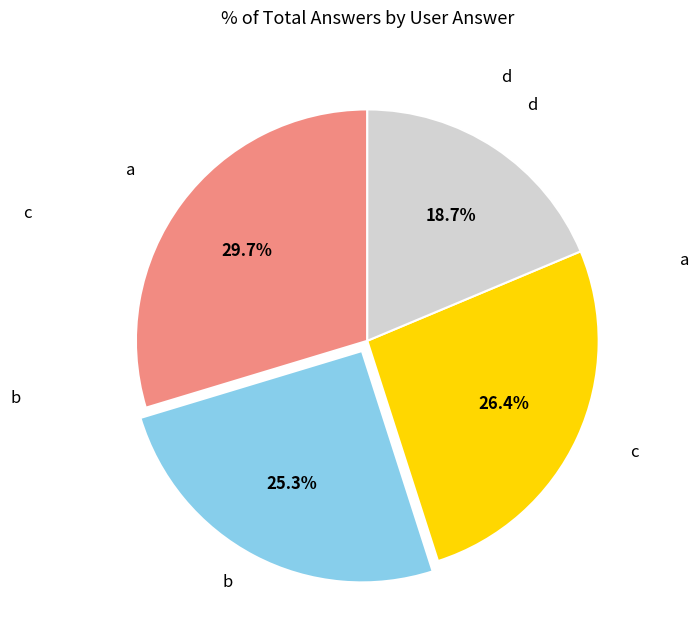

Is there any slice that represents more than half of the pie?

No